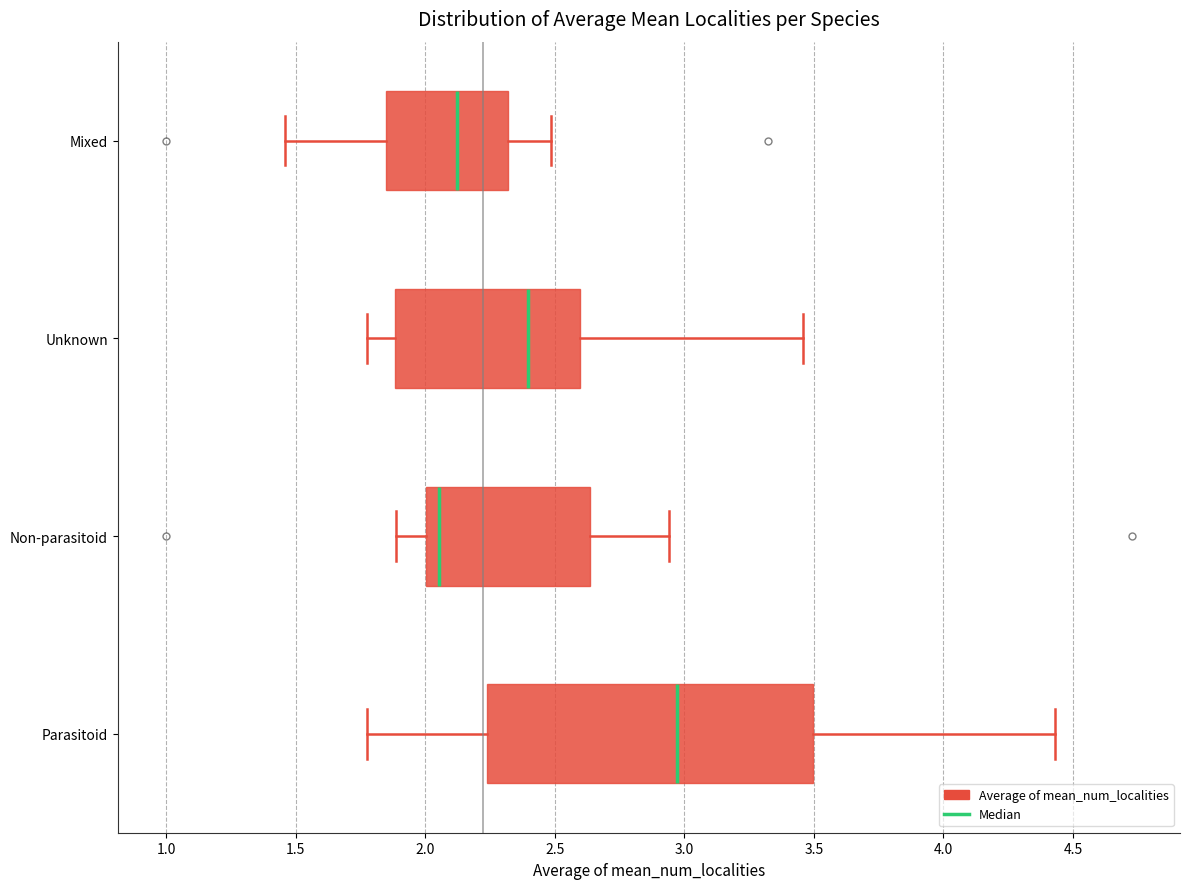

Reading bottom to top, read every box against the x-axis: the position of its median line, the range the box covers, and the ends of its whiskers. The values are not printed on the chart, so give them approximately, as read against the axis.

Parasitoid: median 2.95, box 2.25 to 3.50, whiskers 1.80 to 4.45
Non-parasitoid: median 2.05, box 2.00 to 2.65, whiskers 1.90 to 2.95
Unknown: median 2.40, box 1.90 to 2.60, whiskers 1.80 to 3.45
Mixed: median 2.10, box 1.85 to 2.30, whiskers 1.45 to 2.50